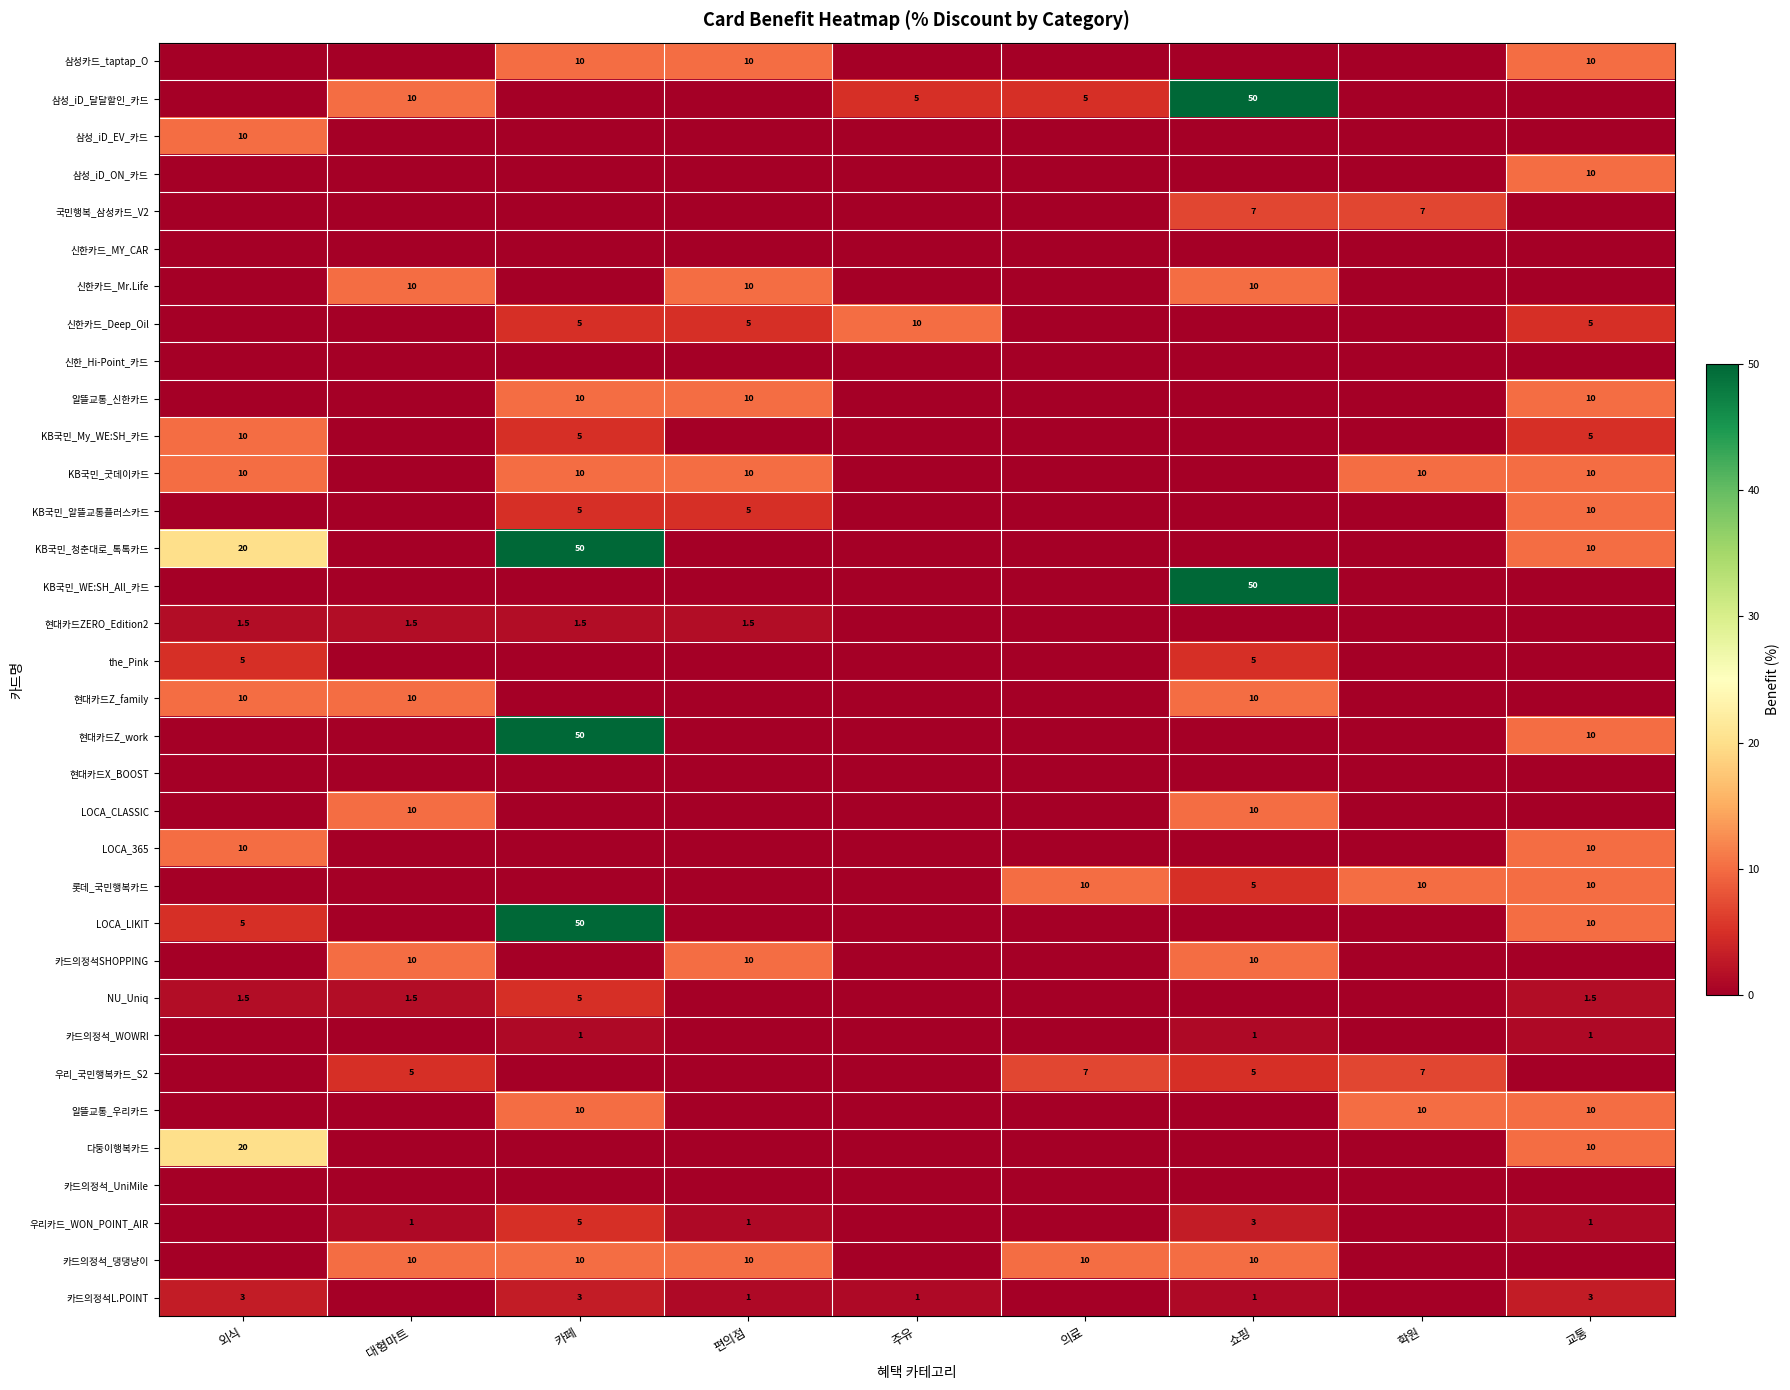

The NU_Uniq series shows 1.5 at 대형마트. True or false?

True